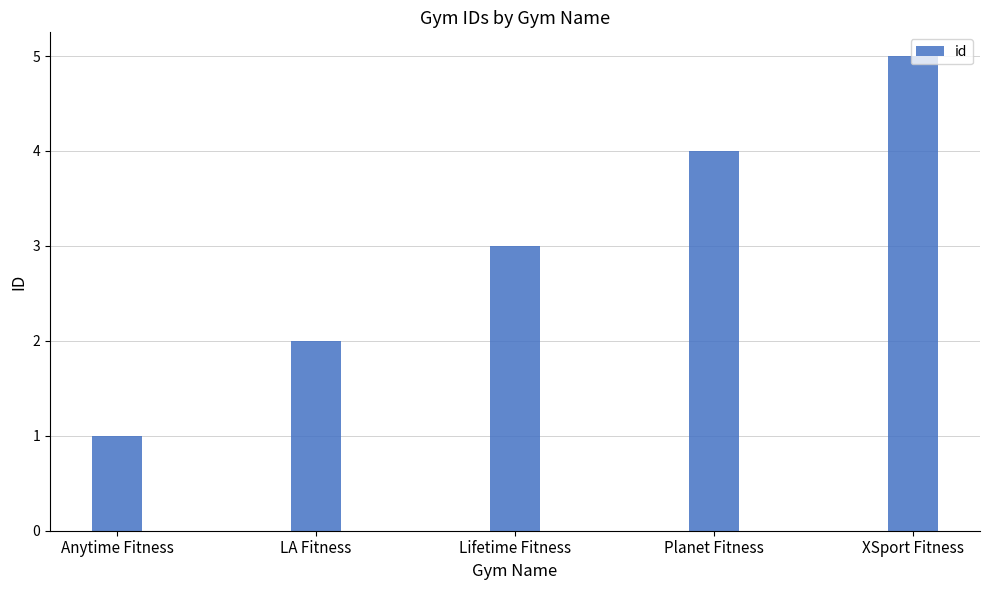

True or false: the data shows 2 at Planet Fitness.

False